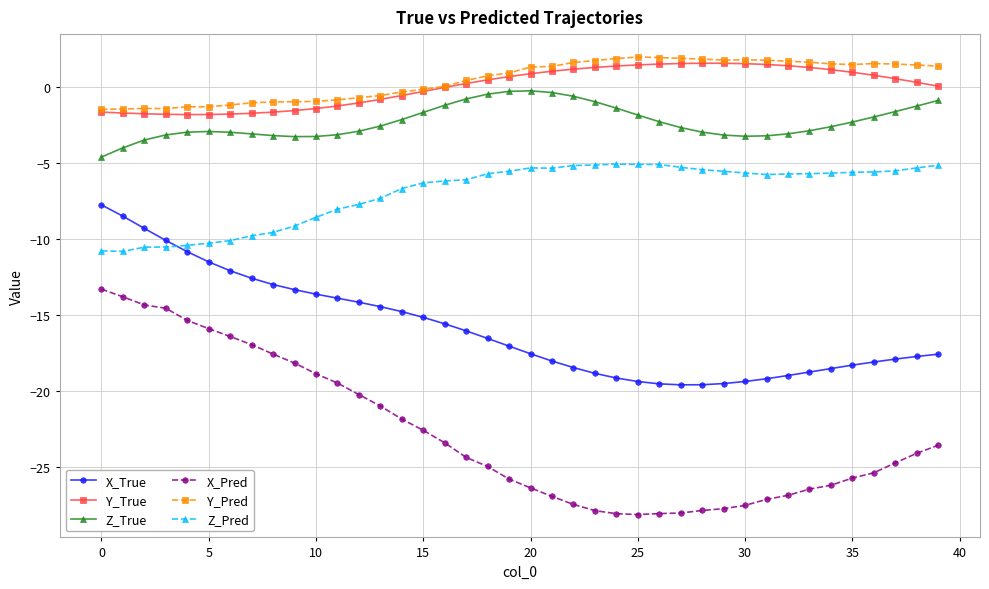

Is this an area chart (filled region under the line)?

No